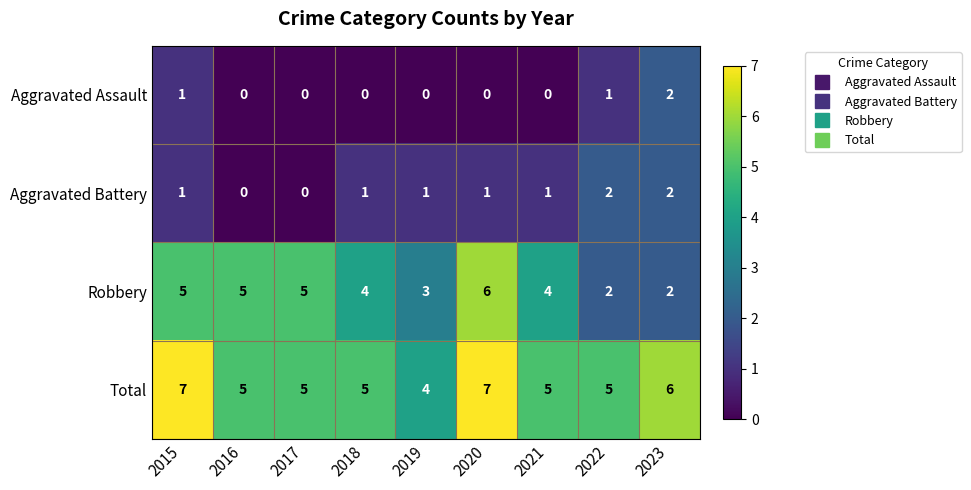

Which series has the largest total across all categories?

Total